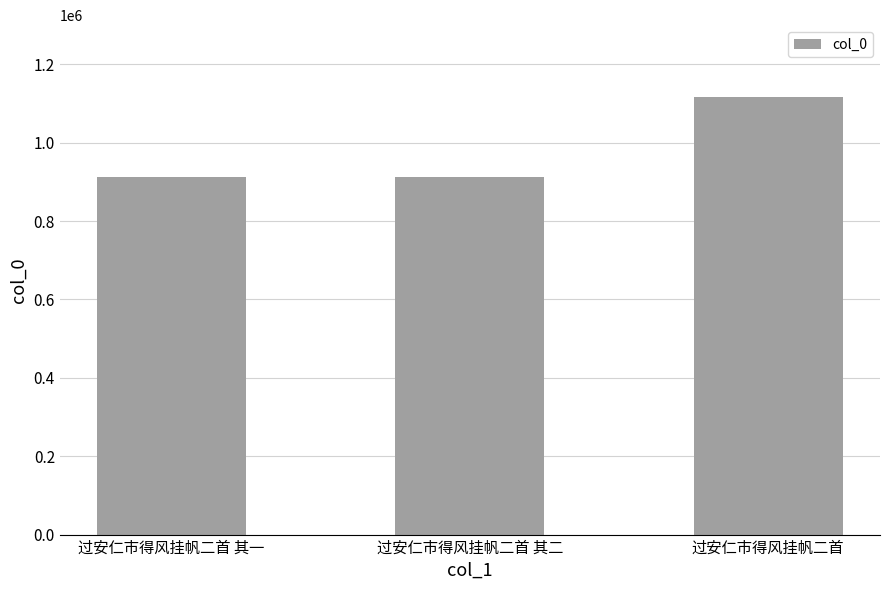

The value at 过安仁市得风挂帆二首 其一 is 912532. True or false?

True